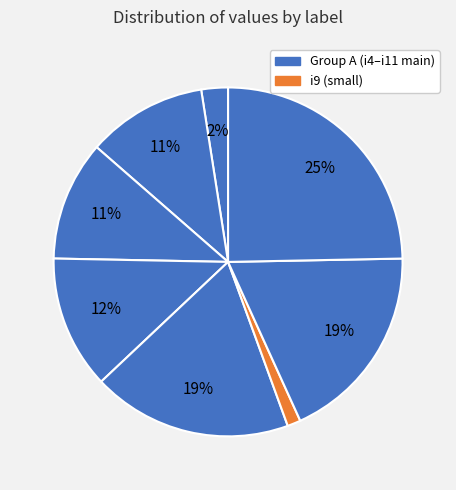

Does any single category account for the majority?

No